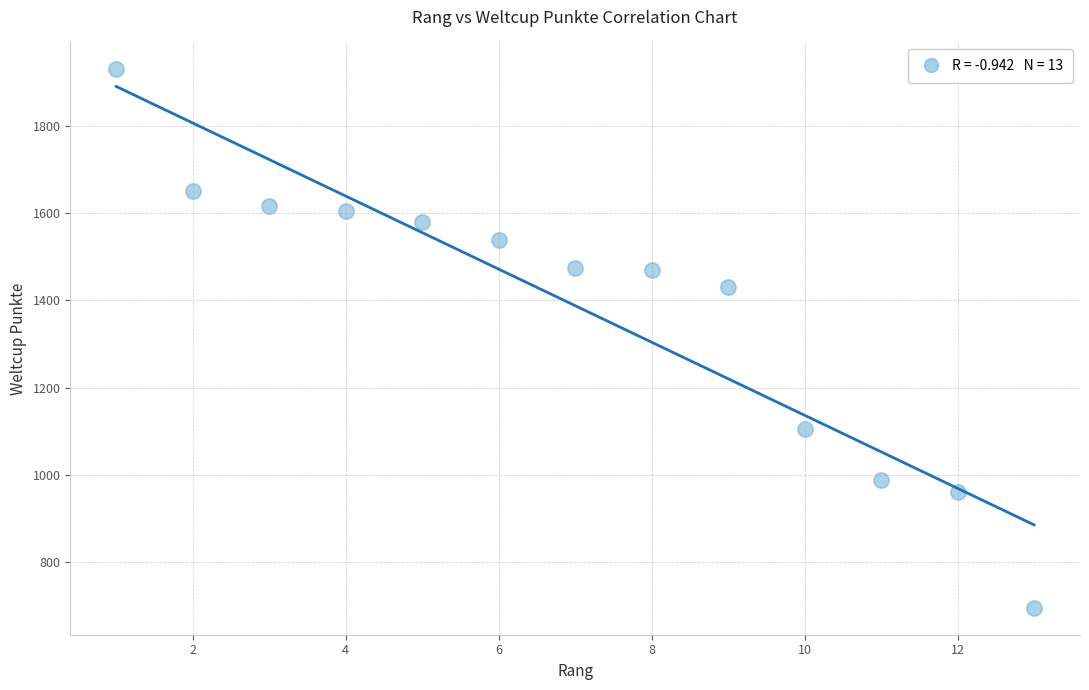

What Y value in the scatter plot is closest to 1312?

1430